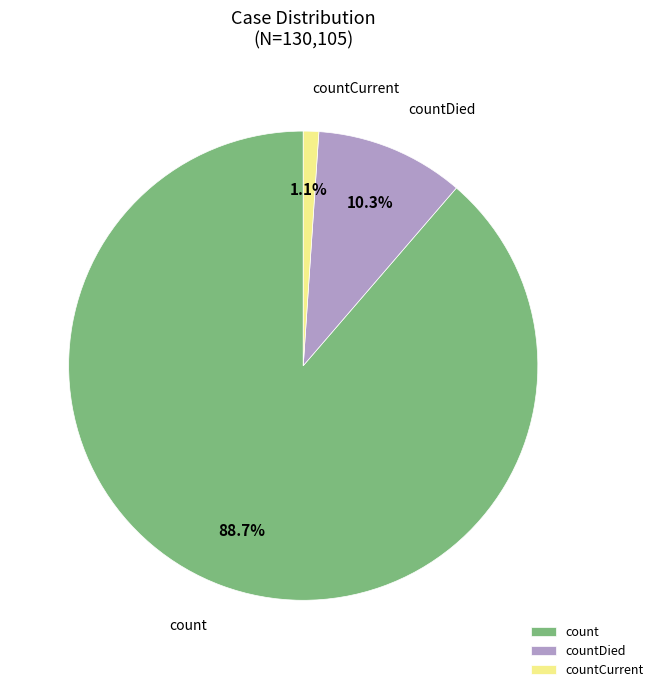

Rank the categories by value from lowest to highest.

countCurrent, countDied, count